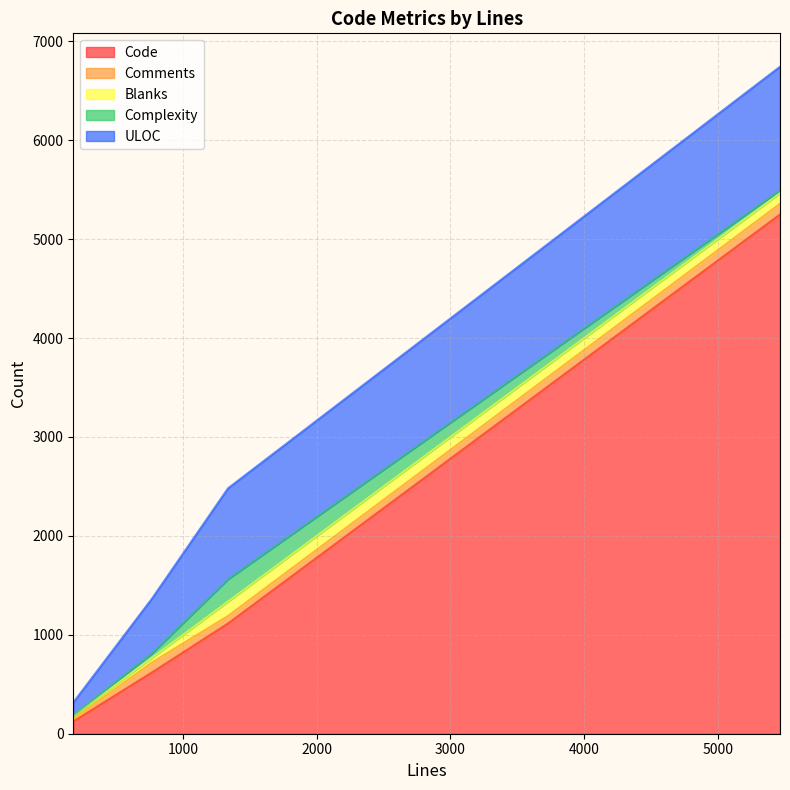

What is the highest value of the Code series?

5250